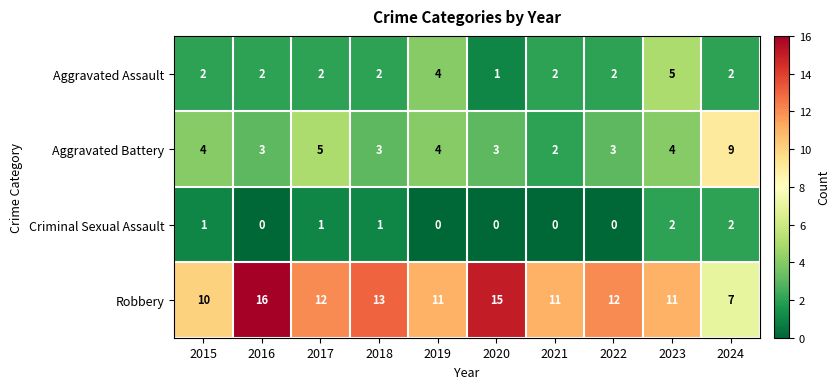

What is the difference between the Robbery values at 2023 and 2016?

5